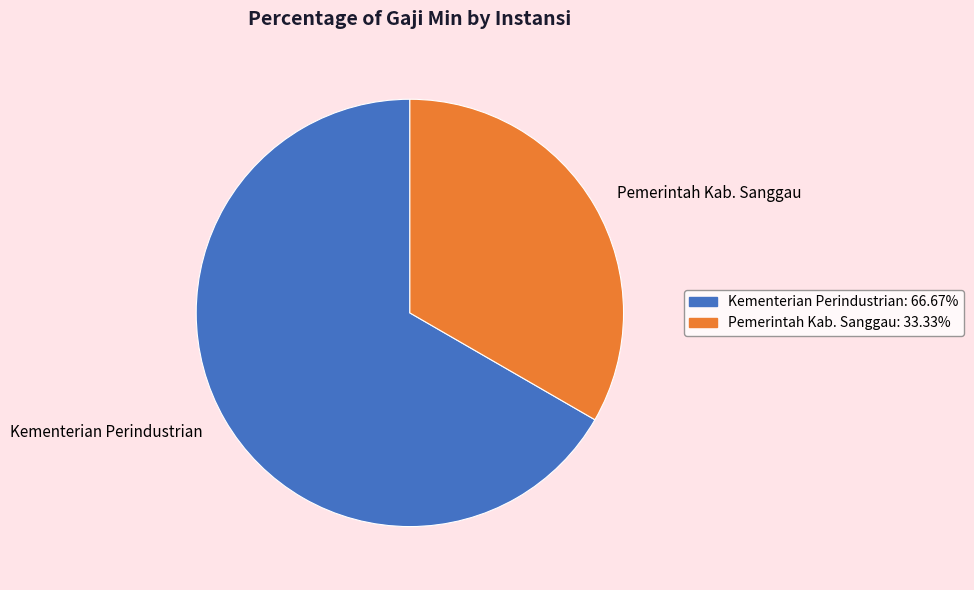

Approximately how many times larger is the value at Kementerian Perindustrian compared to Pemerintah Kab. Sanggau?

2.0